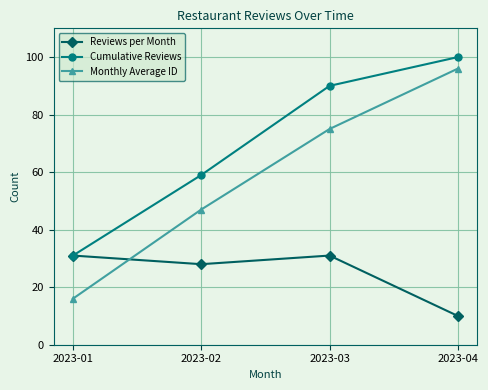

What is the difference between the maximum and minimum values in the Reviews per Month series?

21